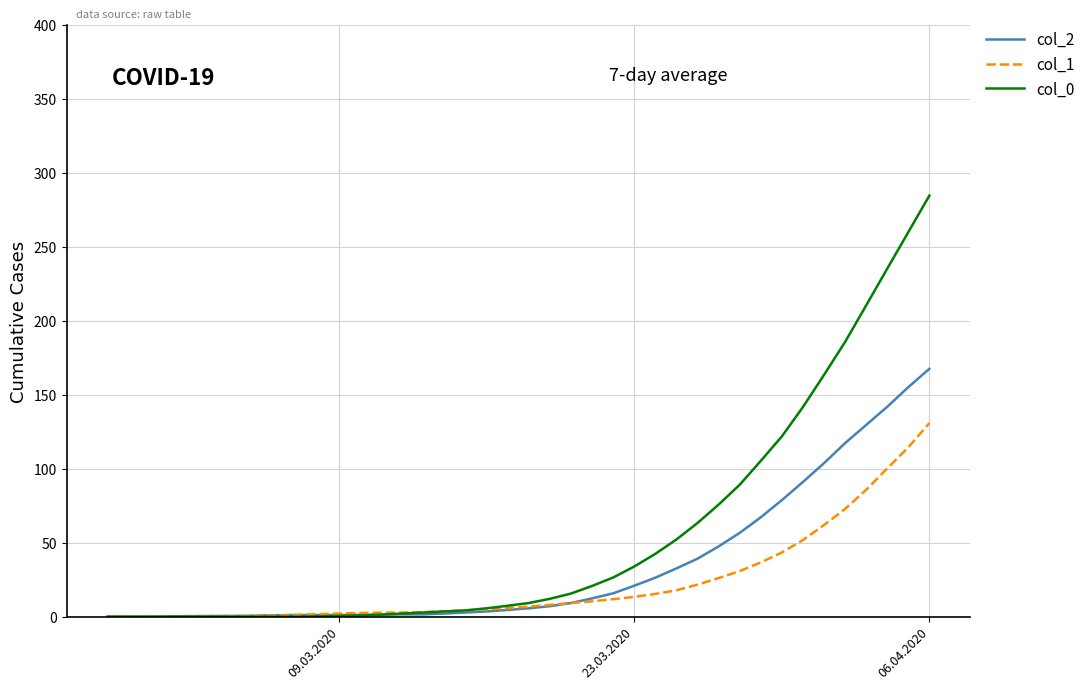

What is the maximum value for col_1?

131.0